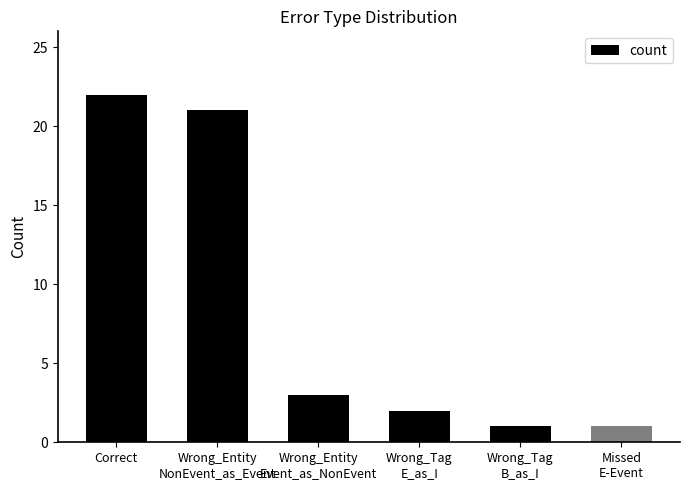

What is the average value?

8